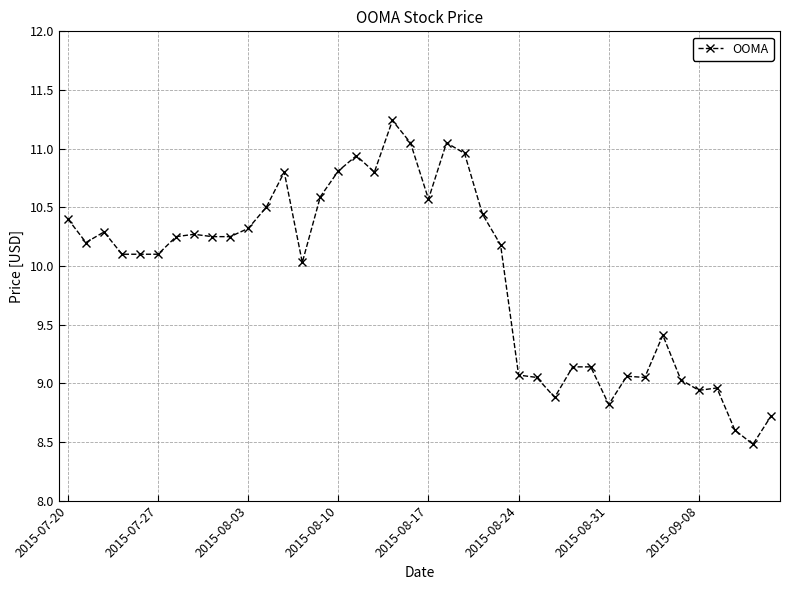

How many data points are less than 10?

15